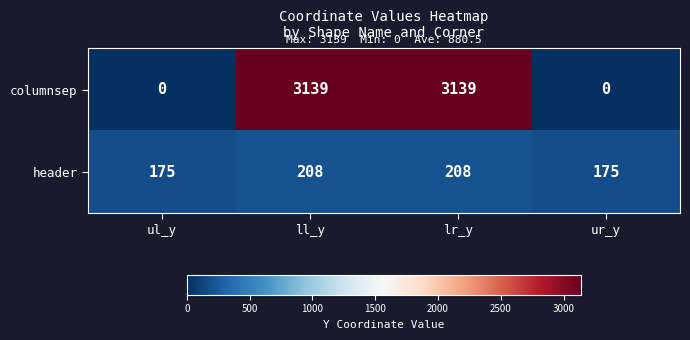

What is the total value across all series at ll_y?

3347